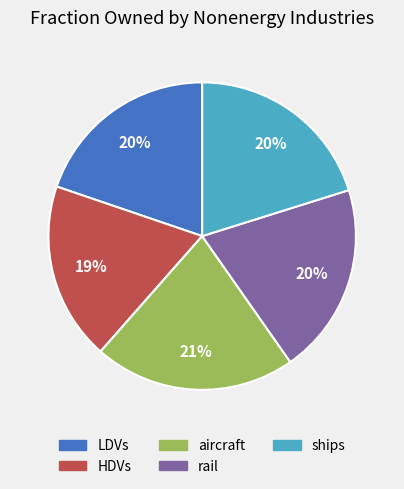

What is the smallest slice in the pie chart?

HDVs